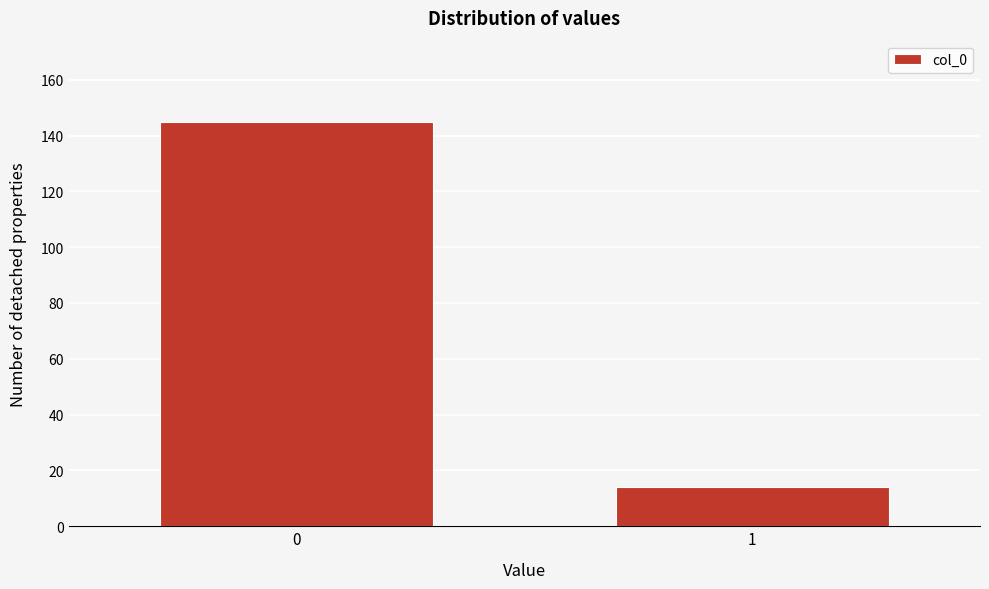

Reading left to right, list all the values displayed in this chart.

145	14